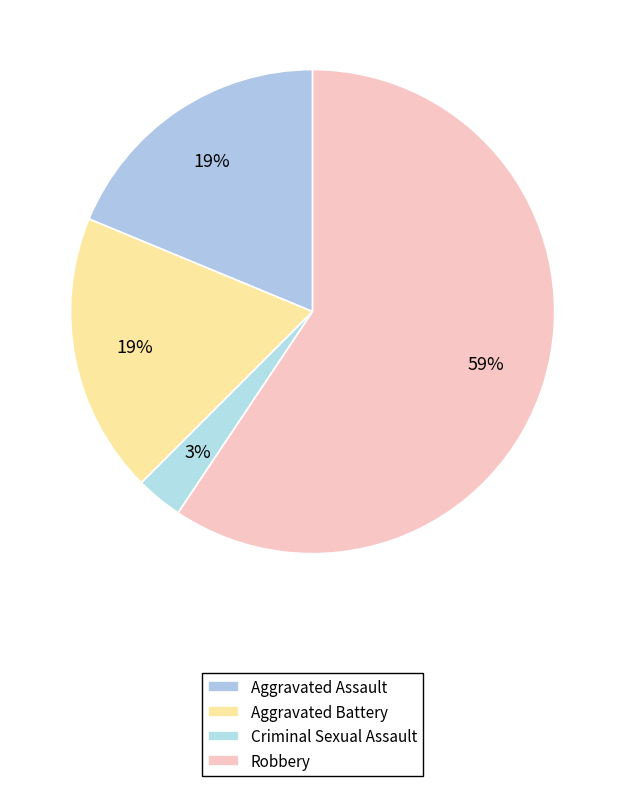

Is it true that Criminal Sexual Assault is 3% of the pie?

True